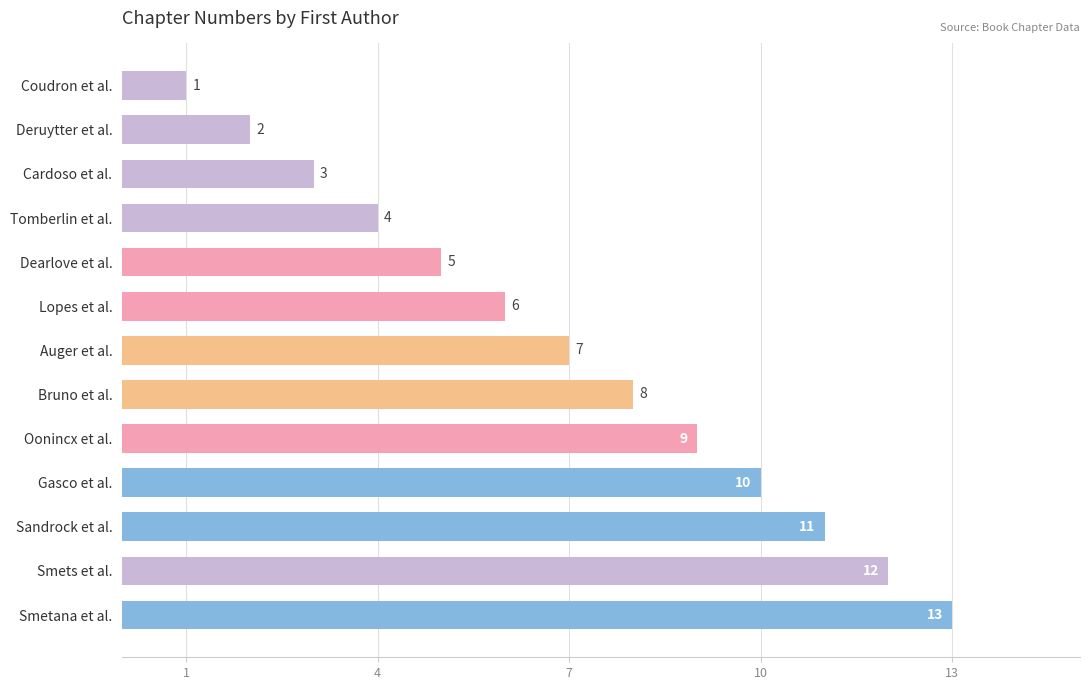

Does the chart contain stacked bars?

No